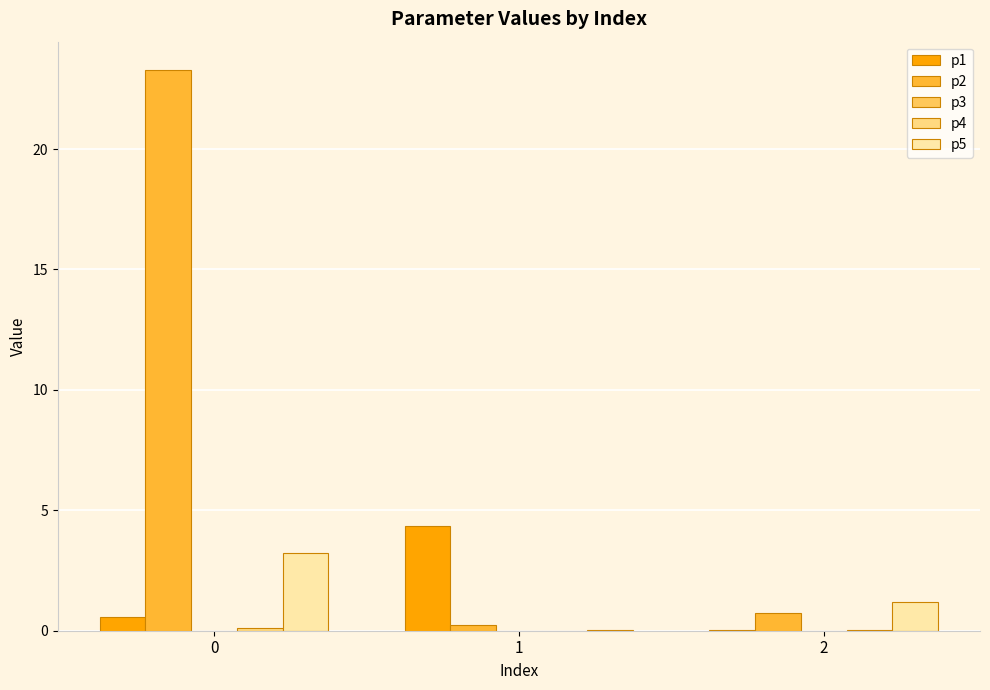

True or false: p1 has a value of 0.6 at 0.

True